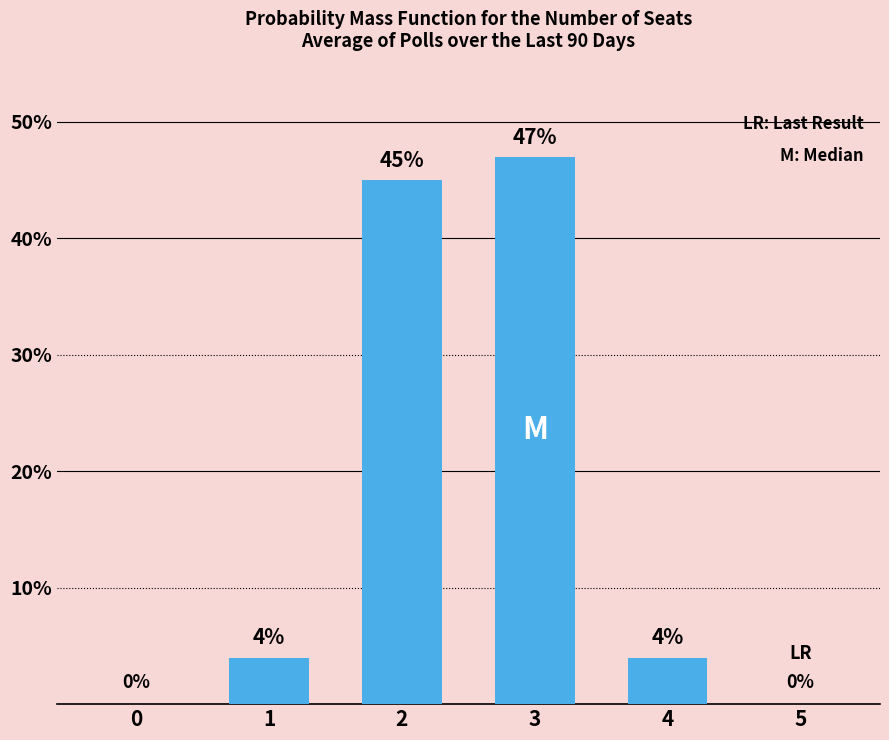

Which has a higher value, 0 or 3?

3